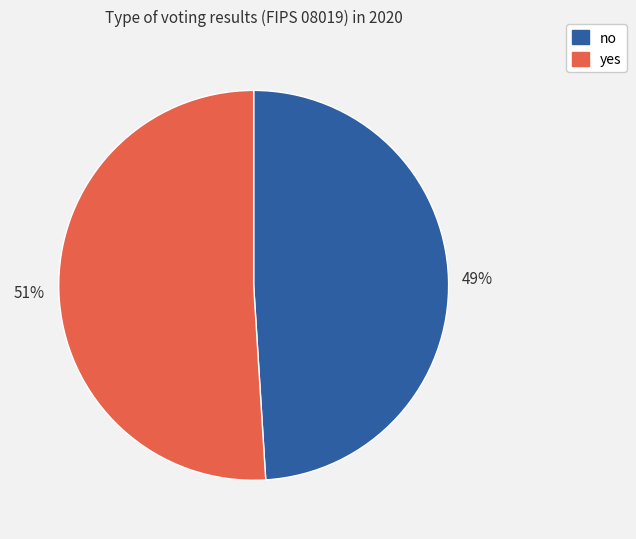

To the nearest percent, what is the combined percentage of no and yes?

100%